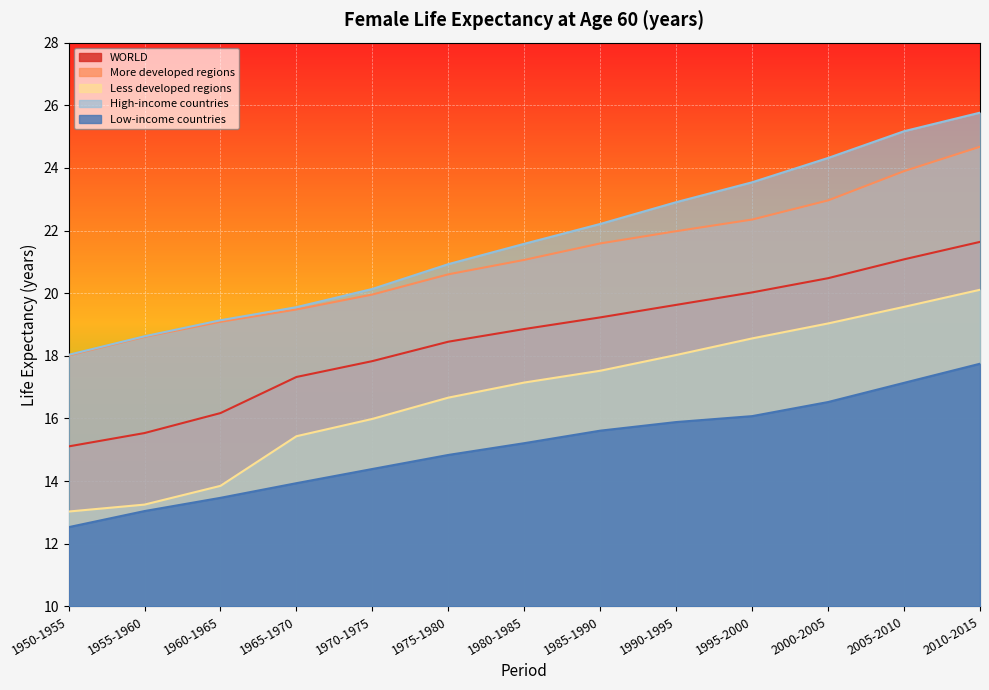

What is the maximum value shown in the chart?

25.8